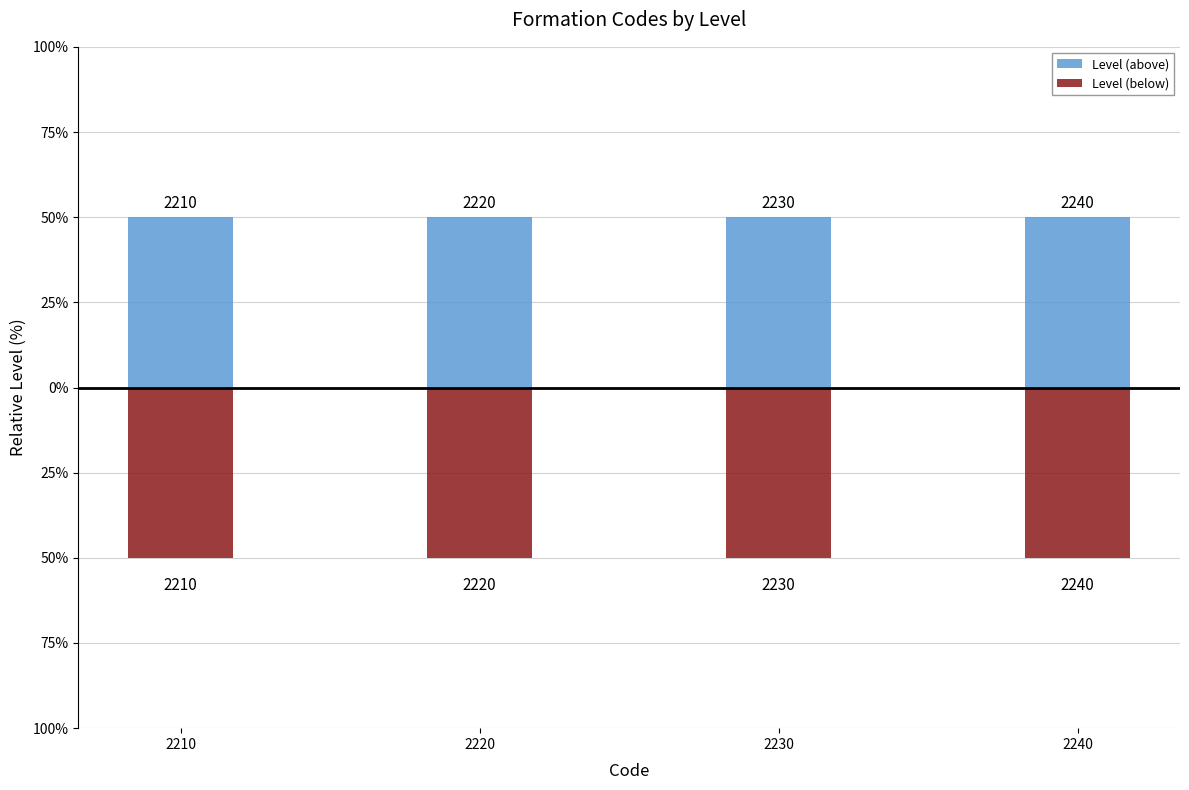

How many data points does each series have?

4